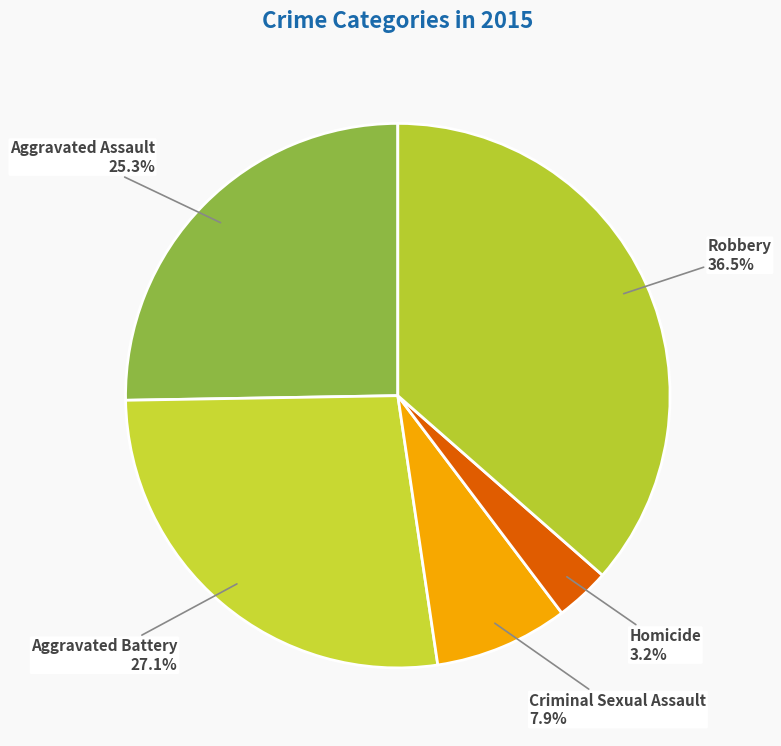

What is the smallest slice in the pie chart?

Homicide